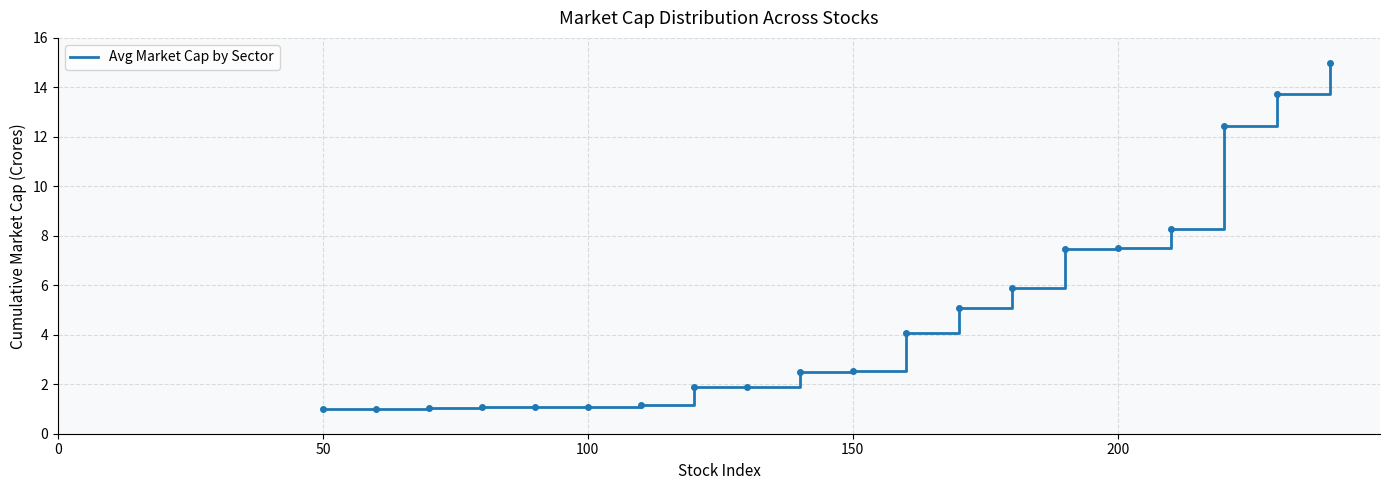

What is the maximum value shown in the chart?

15.0